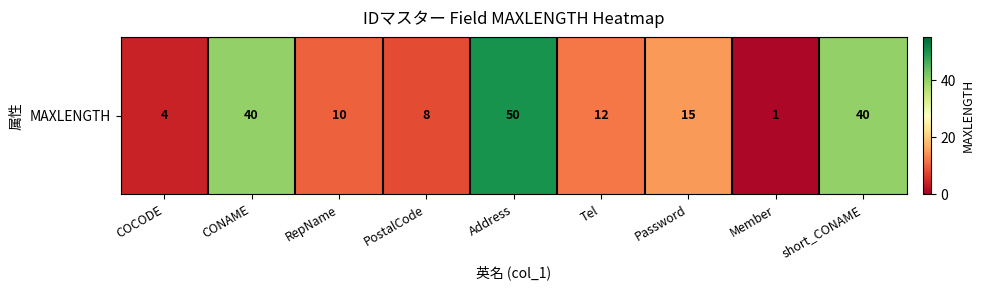

Reading left to right, extract all data points from this chart.

4	40	10	8	50	12	15	1	40